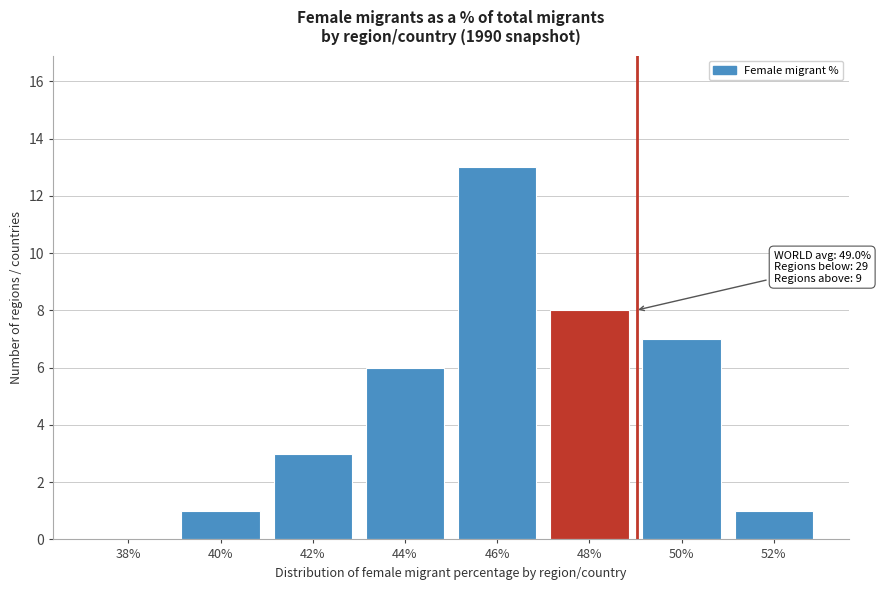

What is the sum of all values?

39